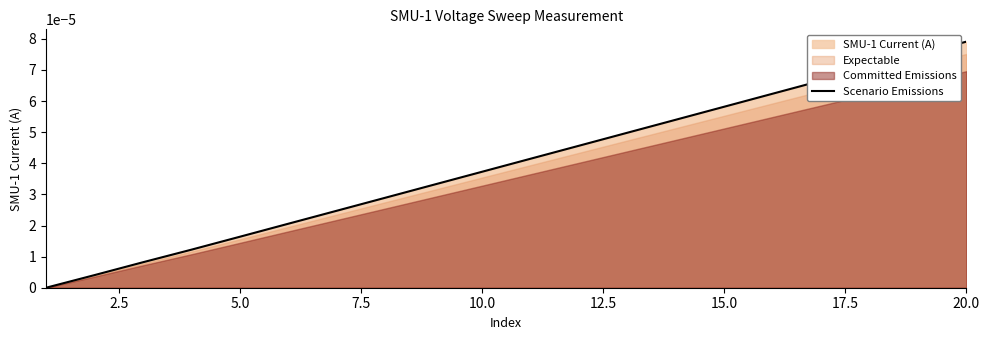

At which label does Scenario Emissions reach its peak?

20.0